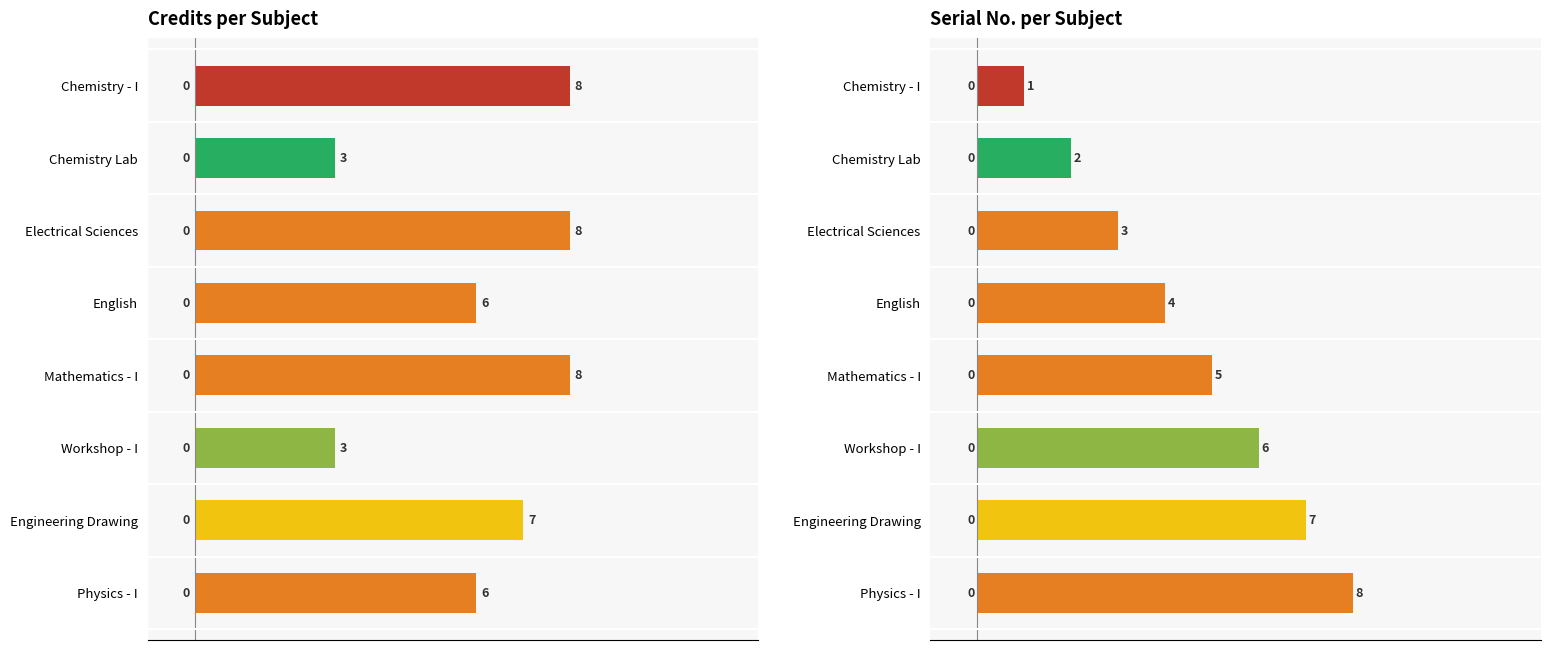

How many values in the Credit series are below 7?

4